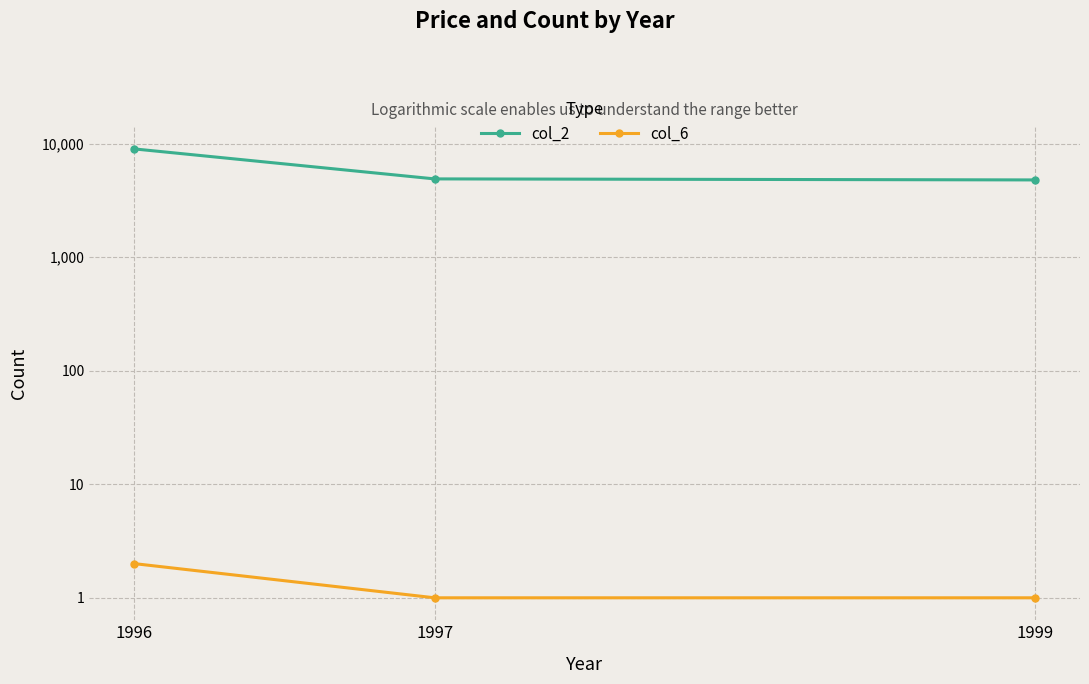

What are all the series names shown in the legend?

col_2, col_6